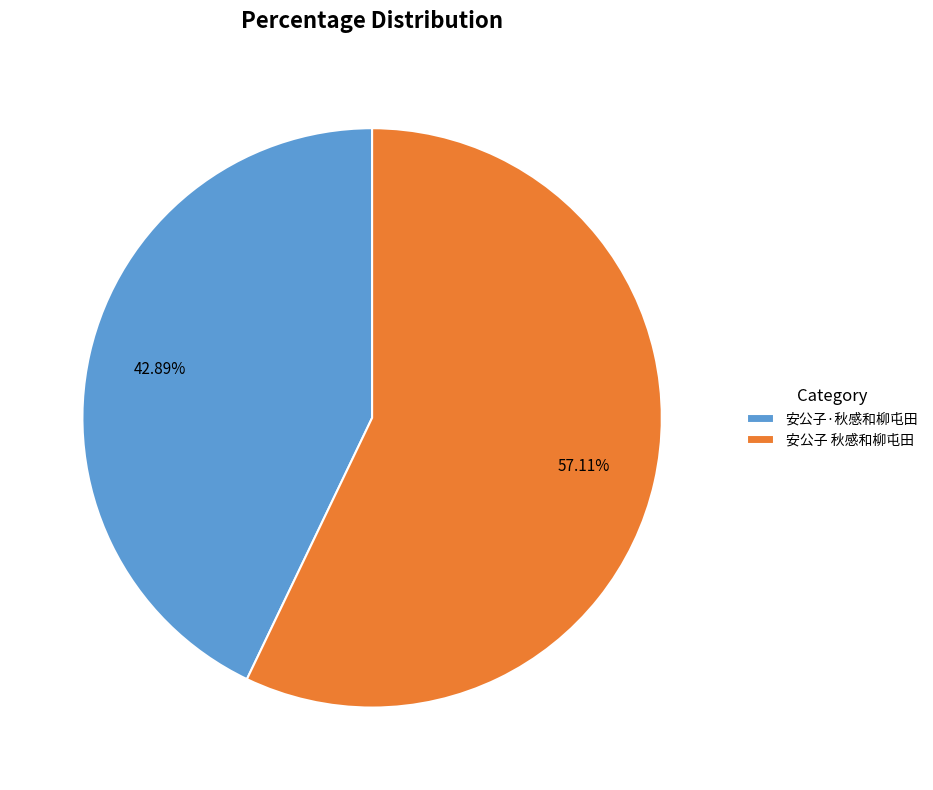

Which has a higher value, 安公子 秋感和柳屯田 or 安公子·秋感和柳屯田?

安公子 秋感和柳屯田